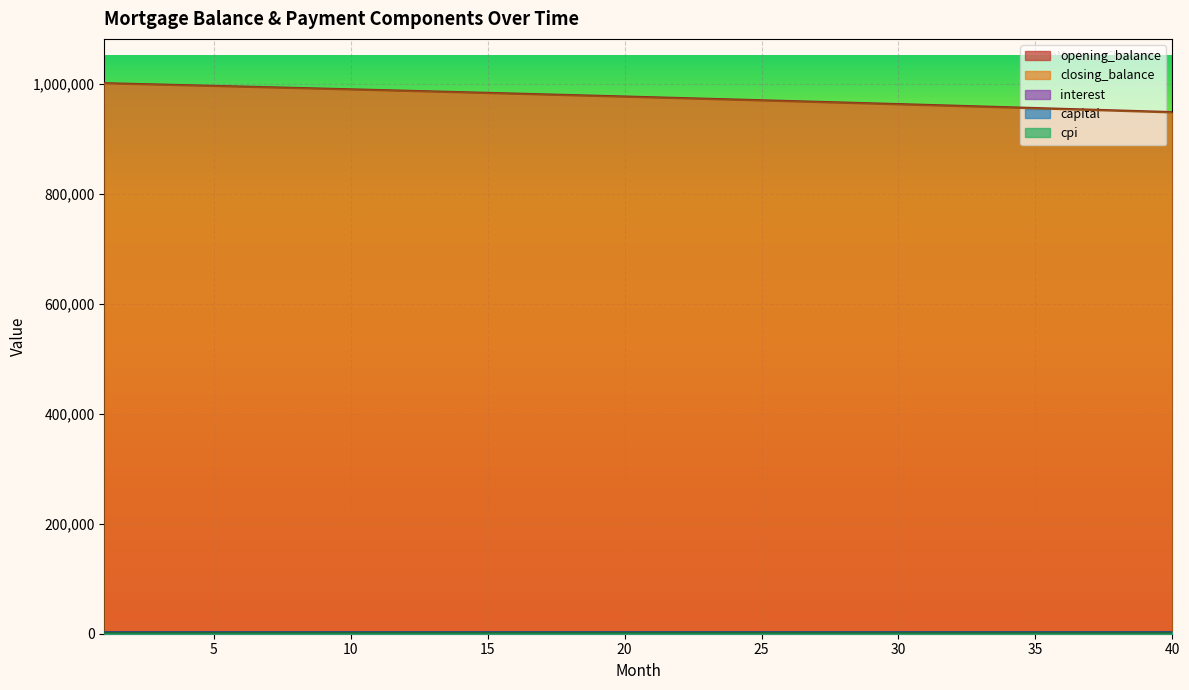

True or false: cpi and interest intersect in this chart.

False